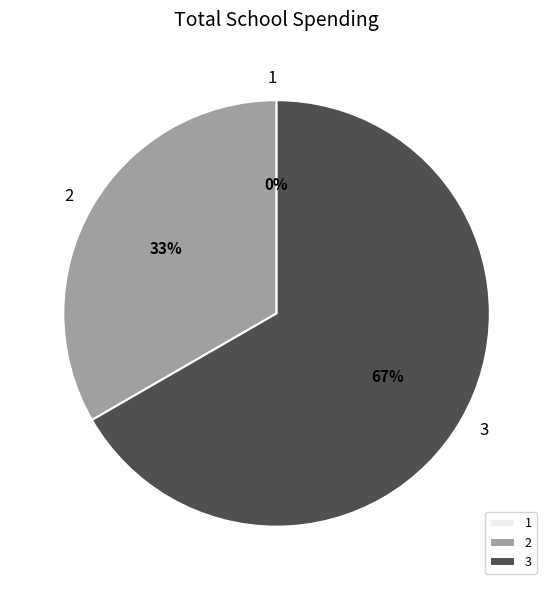

What is the ratio of the value at 2 to the value at 3?

0.5